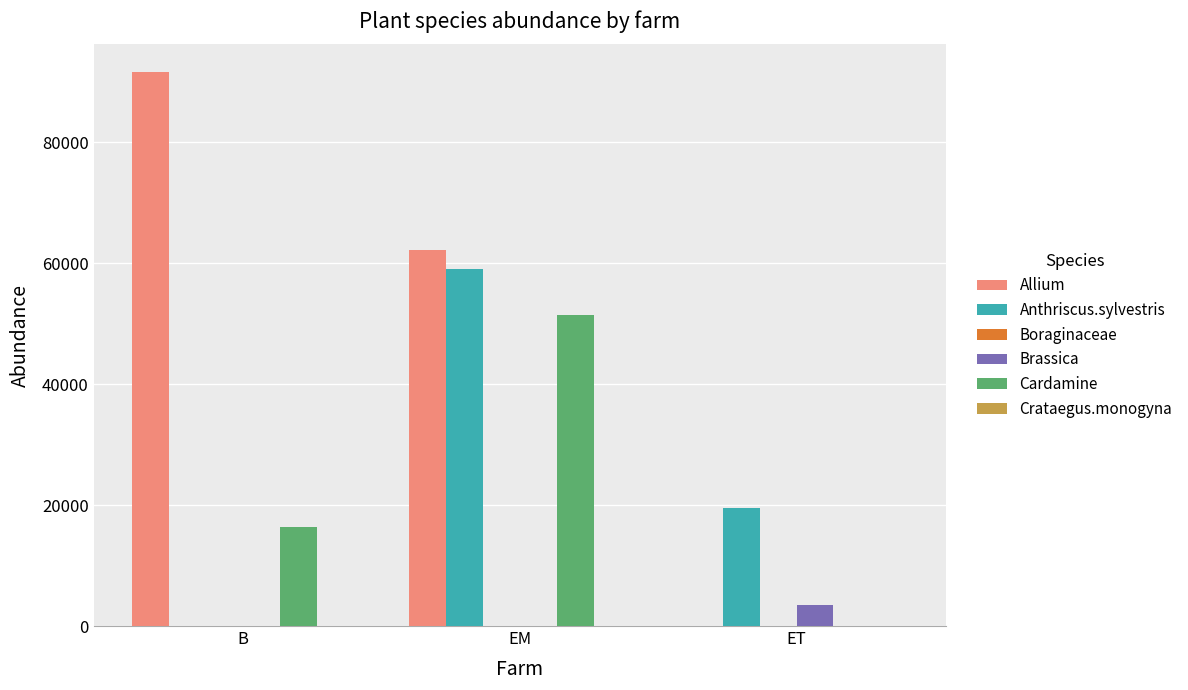

Which series has the largest total across all categories?

Allium